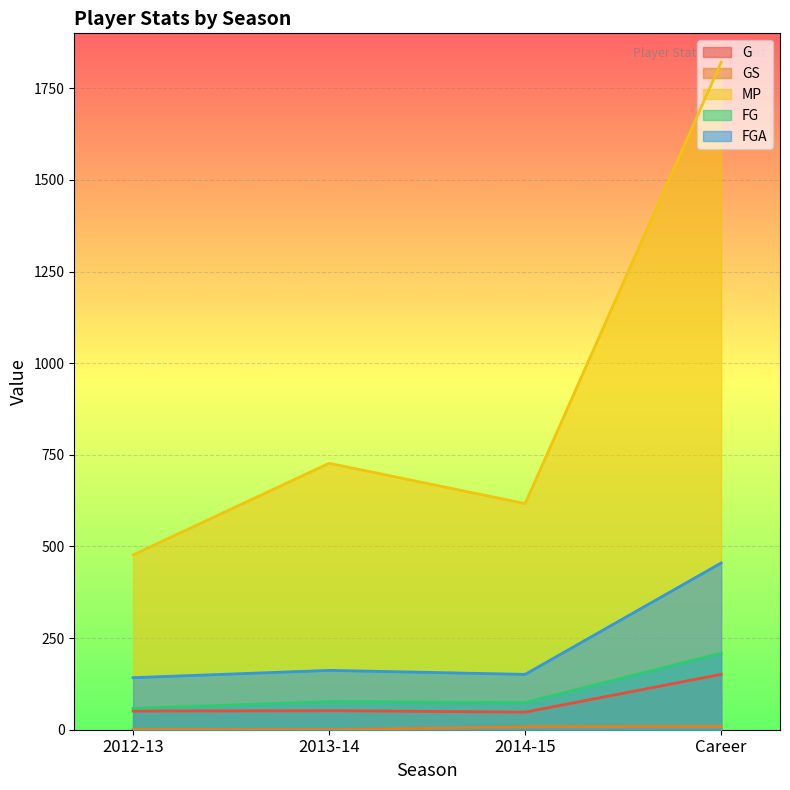

True or false: FG has a value of 114 at 2014-15.

False